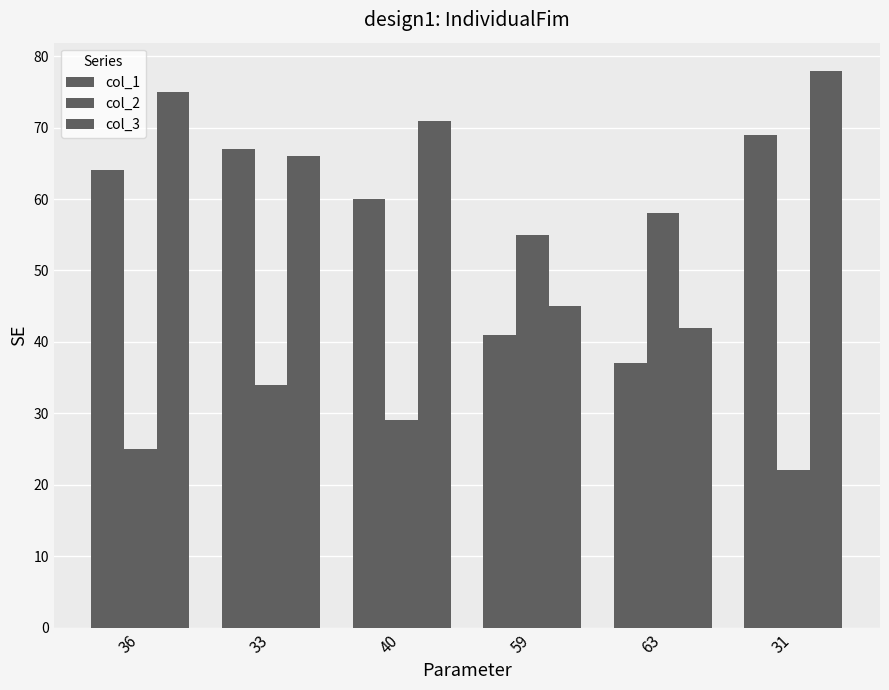

What is the difference between the highest and lowest values at 36?

50